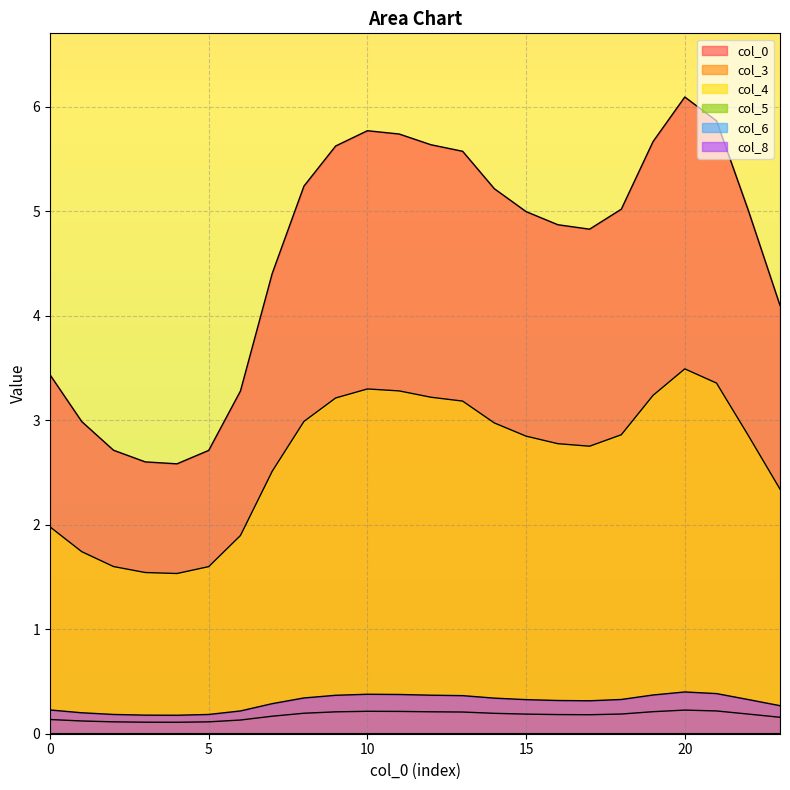

What is the highest value of the col_8 series?

0.4